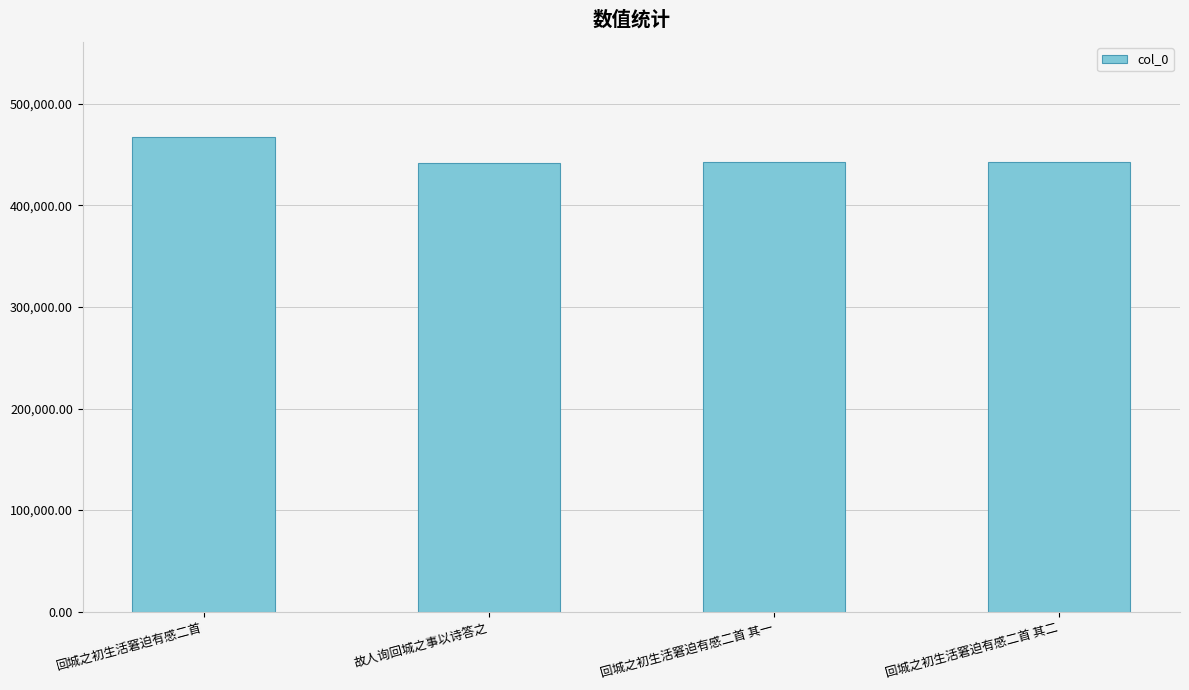

What is the ratio of the value at 回城之初生活窘迫有感二首 其二 to the value at 回城之初生活窘迫有感二首 其一?

1.0